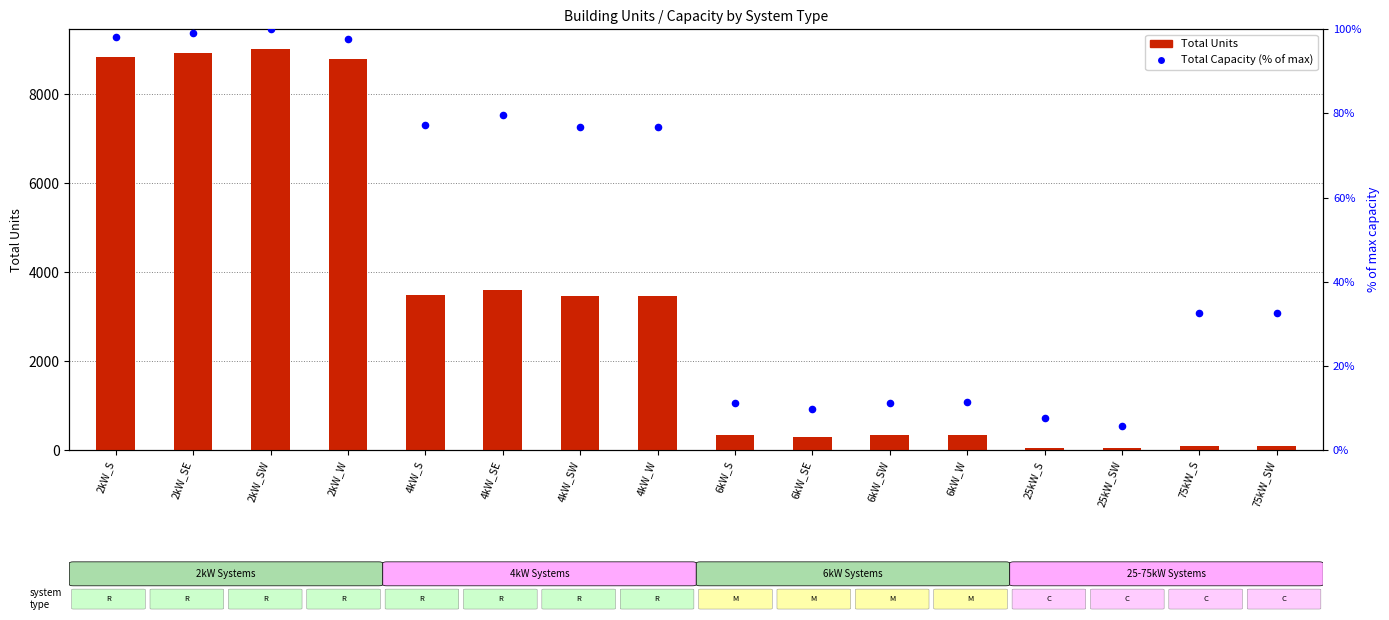

Which series has the largest Y range (max minus min)?

Total Units